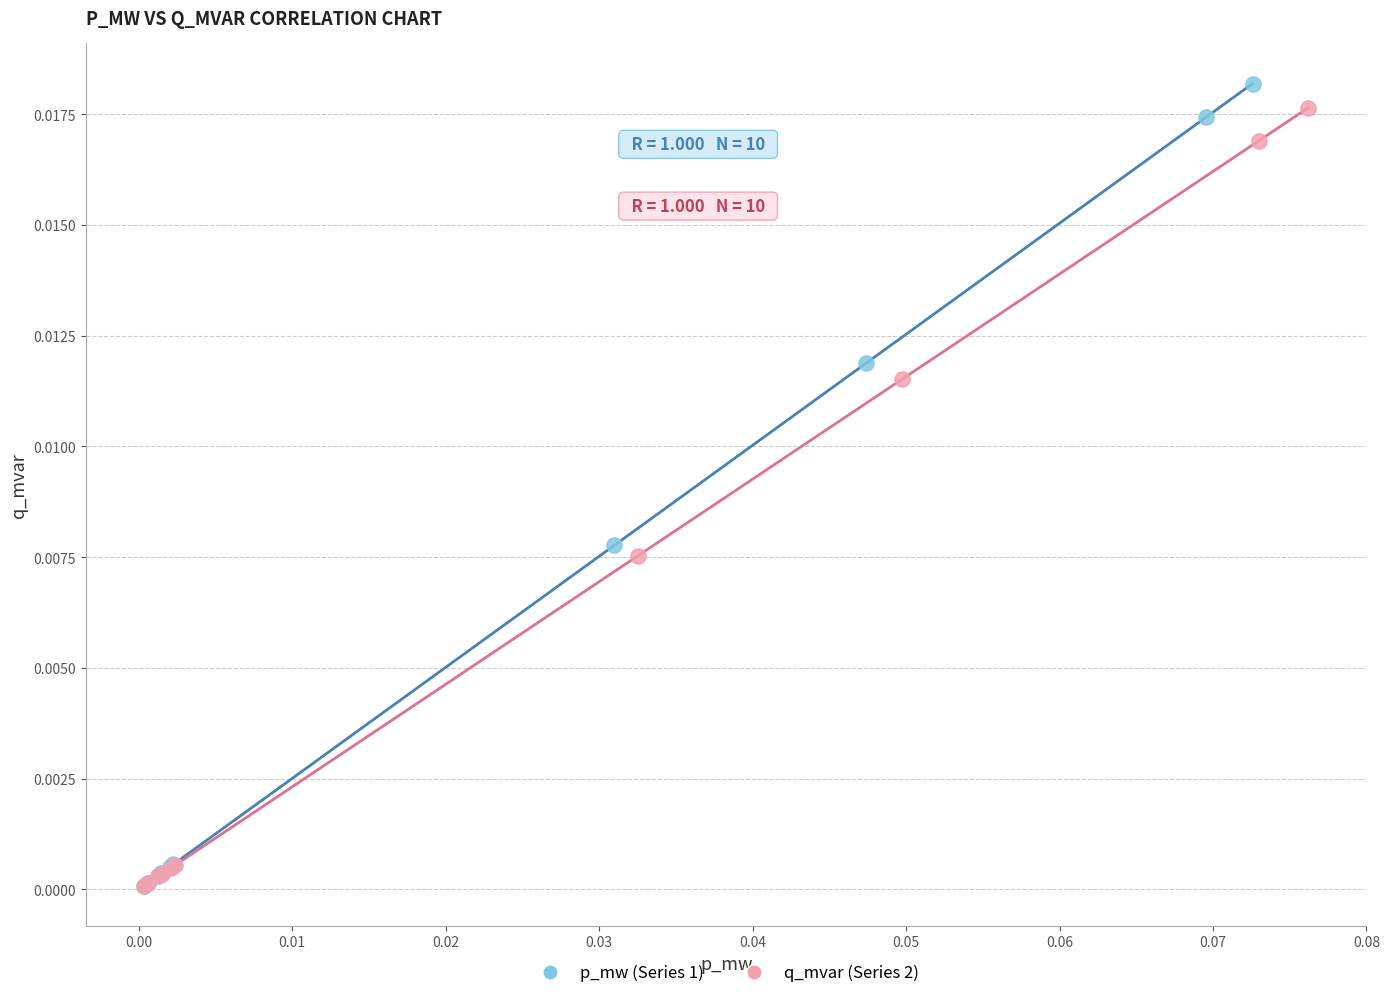

Which series has the largest Y range (max minus min)?

p_mw (Series 1)